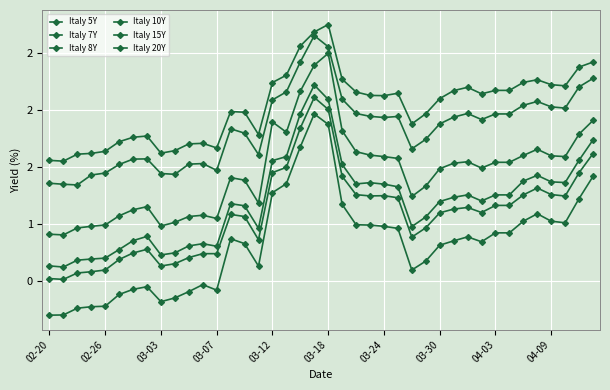

Which category has the lowest value across all series?

02-20